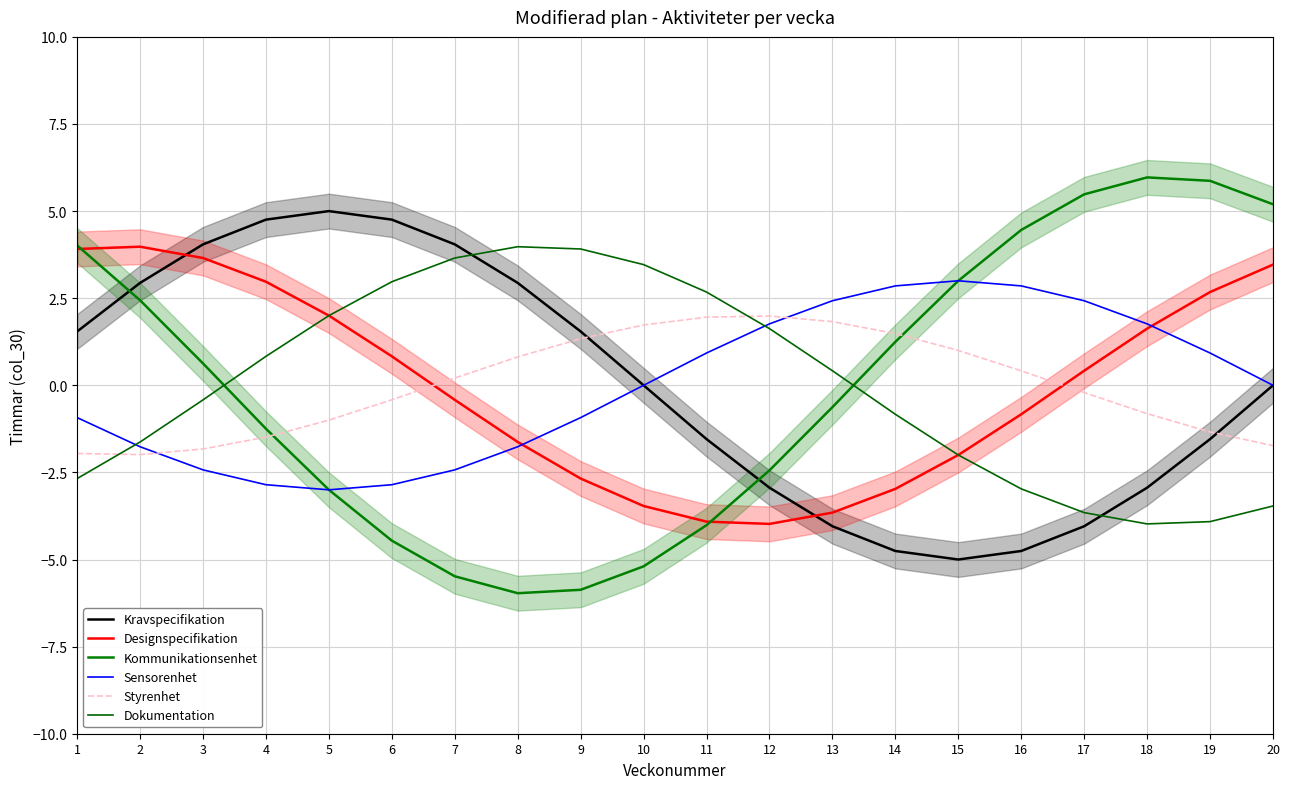

Reading left to right, what are all the values shown in this chart?

Kravspecifikation: 1.5	2.9	4.0	4.8	5.0	4.8	4.0	2.9	1.5	0.0	-1.5	-2.9	-4.0	-4.8	-5.0	-4.8	-4.0	-2.9	-1.5	-0.0
Designspecifikation: 3.9	4.0	3.7	3.0	2.0	0.8	-0.4	-1.6	-2.7	-3.5	-3.9	-4.0	-3.7	-3.0	-2.0	-0.8	0.4	1.6	2.7	3.5
Kommunikationsenhet: 4.0	2.4	0.6	-1.2	-3.0	-4.5	-5.5	-6.0	-5.9	-5.2	-4.0	-2.4	-0.6	1.2	3.0	4.5	5.5	6.0	5.9	5.2
Sensorenhet: -0.9	-1.8	-2.4	-2.9	-3.0	-2.9	-2.4	-1.8	-0.9	-0.0	0.9	1.8	2.4	2.9	3.0	2.9	2.4	1.8	0.9	0.0
Styrenhet: -2.0	-2.0	-1.8	-1.5	-1.0	-0.4	0.2	0.8	1.3	1.7	2.0	2.0	1.8	1.5	1.0	0.4	-0.2	-0.8	-1.3	-1.7
Dokumentation: -2.7	-1.6	-0.4	0.8	2.0	3.0	3.7	4.0	3.9	3.5	2.7	1.6	0.4	-0.8	-2.0	-3.0	-3.7	-4.0	-3.9	-3.5